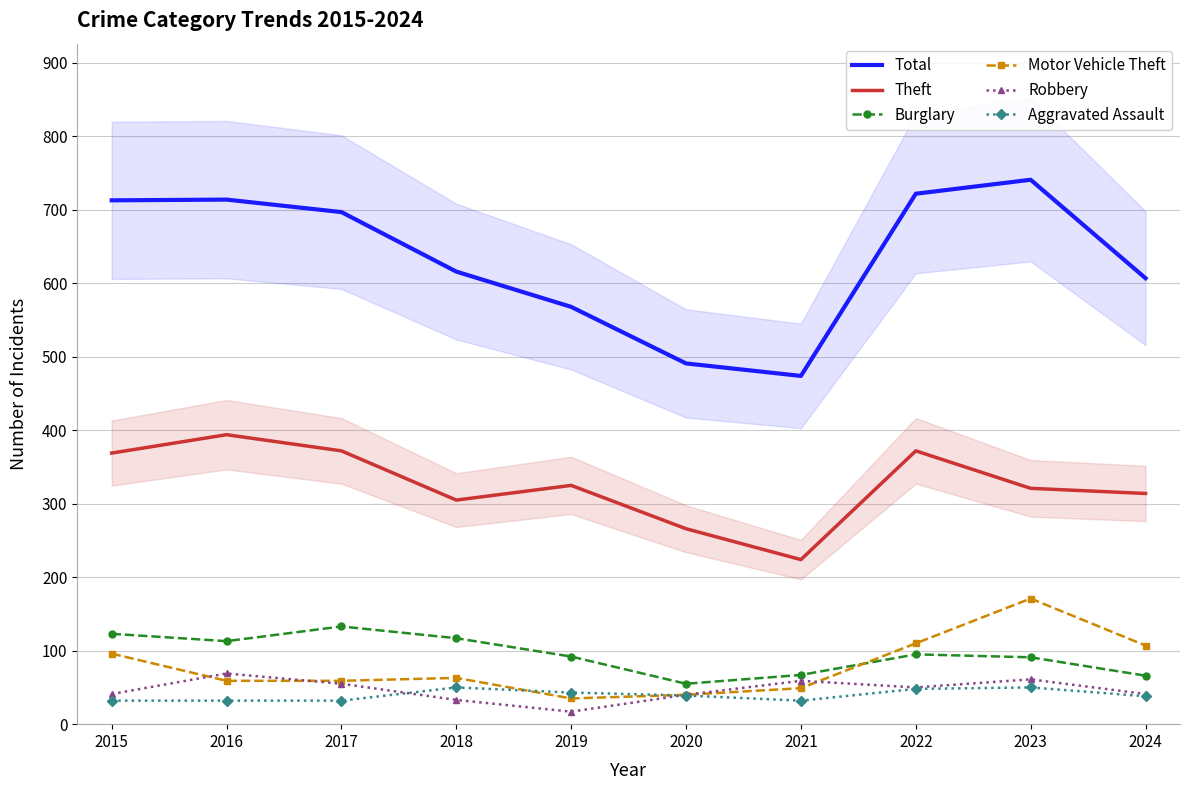

What is the sum of all Total values?

6343